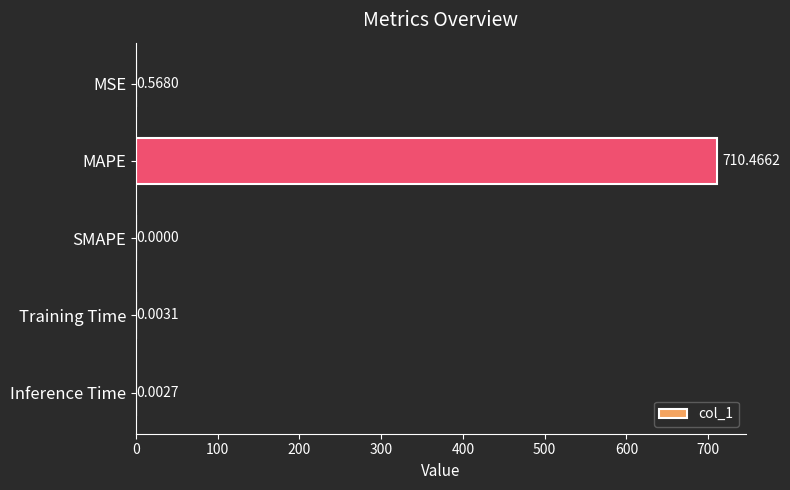

Does the chart contain stacked bars?

No